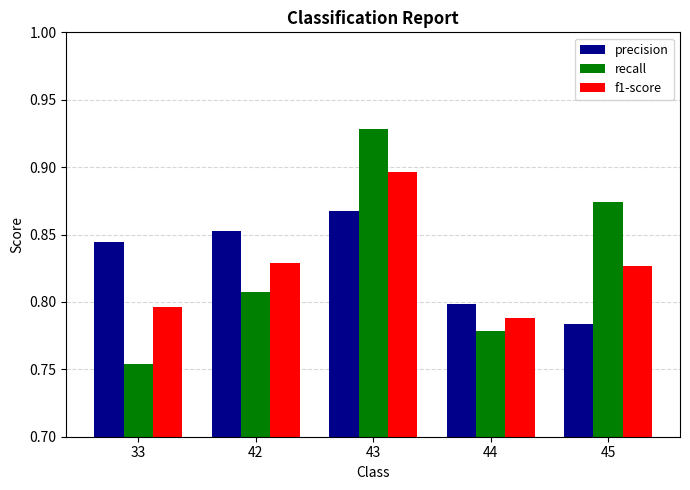

At which category is the sum across all series the highest?

43